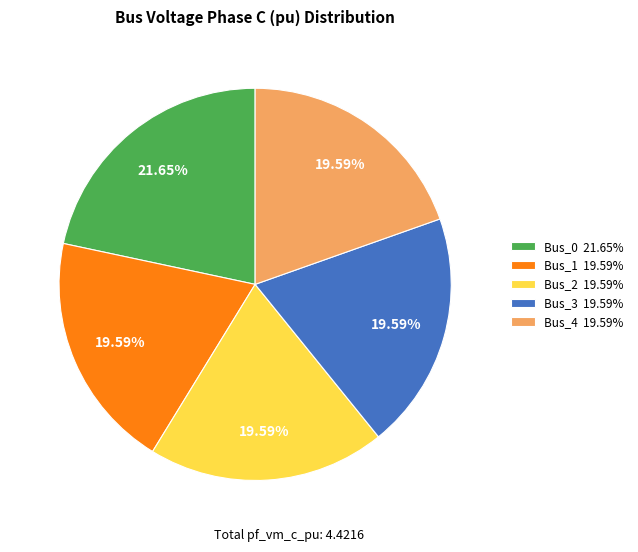

Do Bus_0 and Bus_2 together represent more than half of the pie?

No